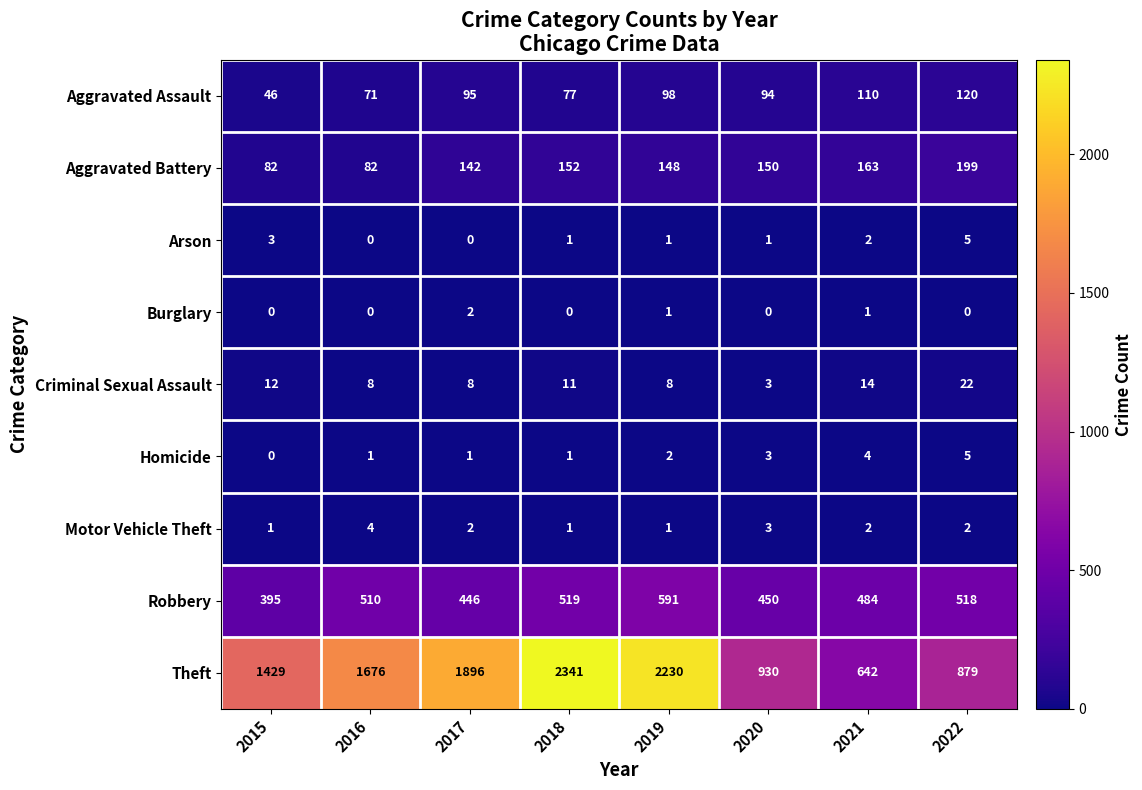

Rank the categories by Robbery value from highest to lowest.

2019, 2018, 2022, 2016, 2021, 2020, 2017, 2015